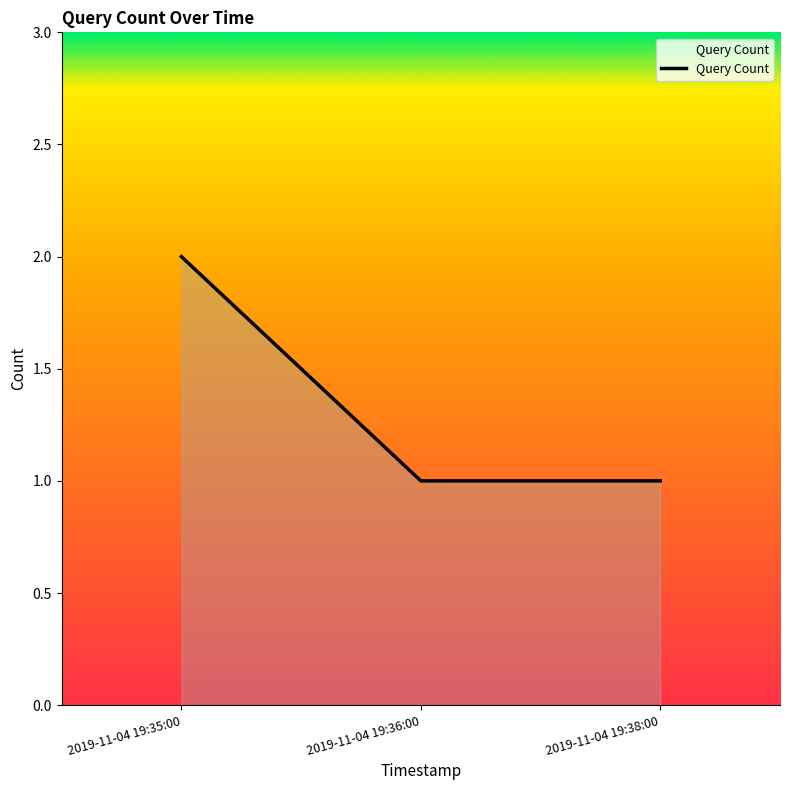

What is the maximum value shown in the chart?

2